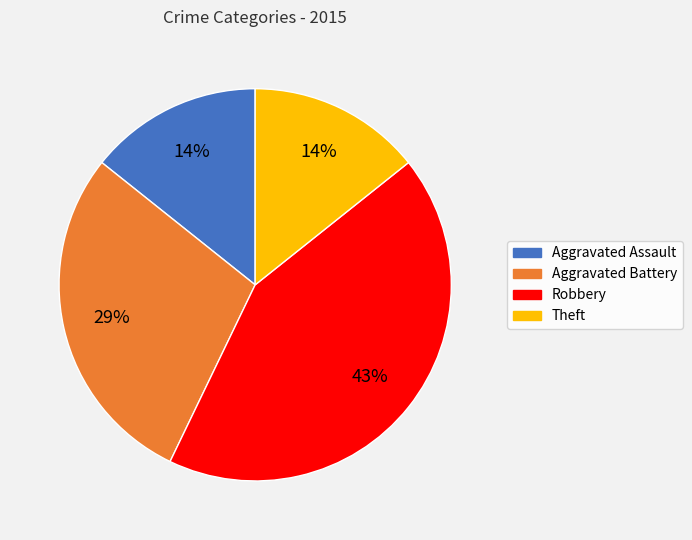

To the nearest percent, what is the difference between the Aggravated Assault and Robbery slice percentages?

29%